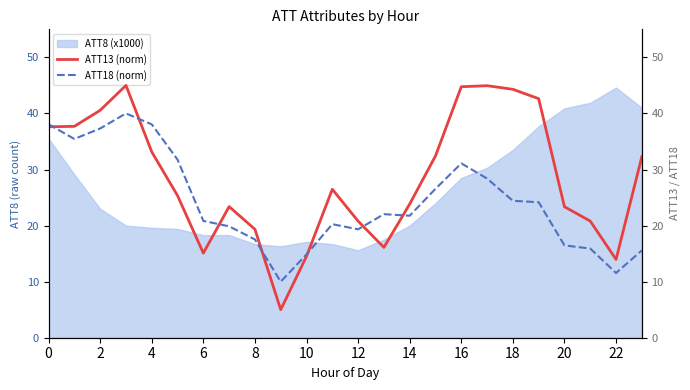

What is the highest value of the ATT8 (x1000) series?

44.6